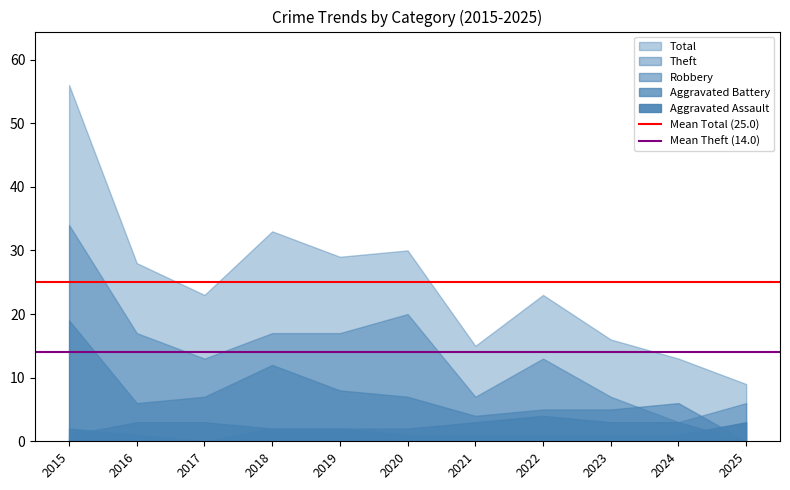

What is the minimum value for Mean Theft (14.0)?

14